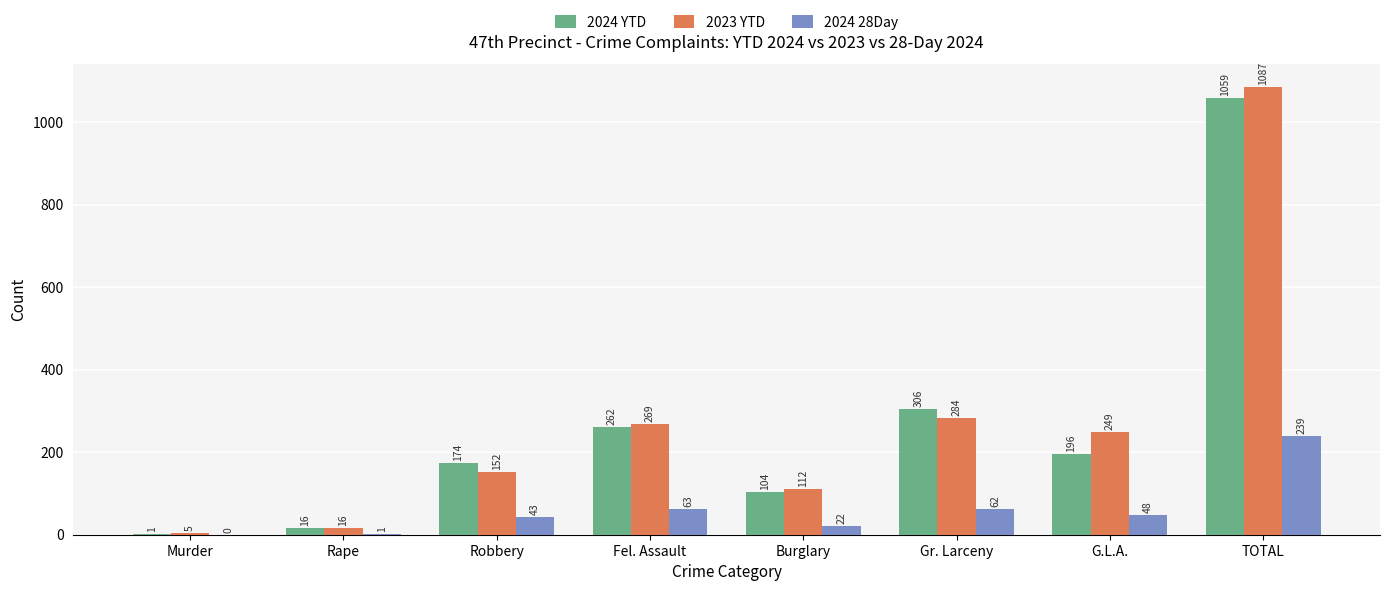

Which category has the highest value in the 2024 YTD series?

TOTAL